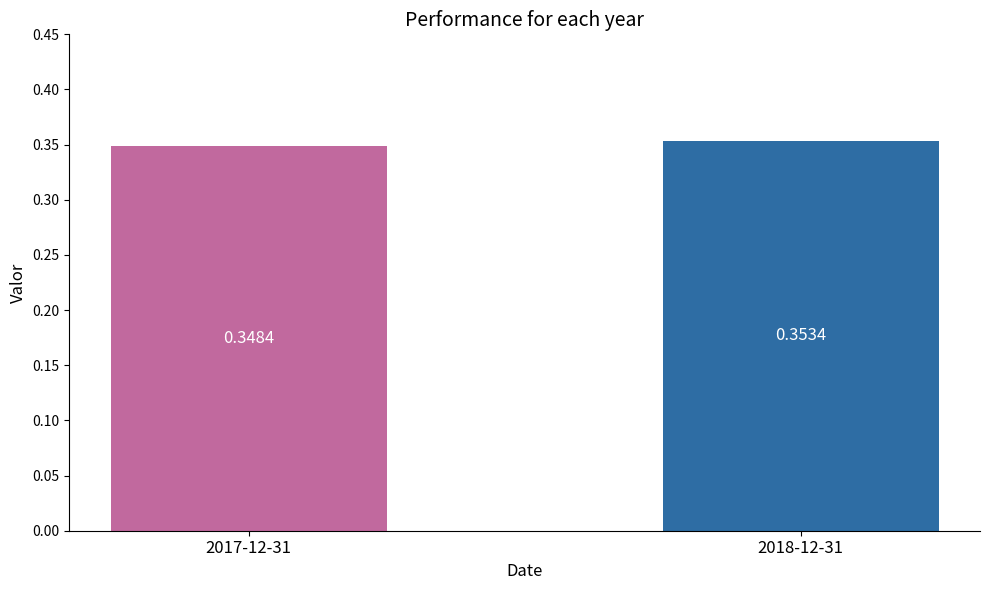

Does the chart contain stacked bars?

No